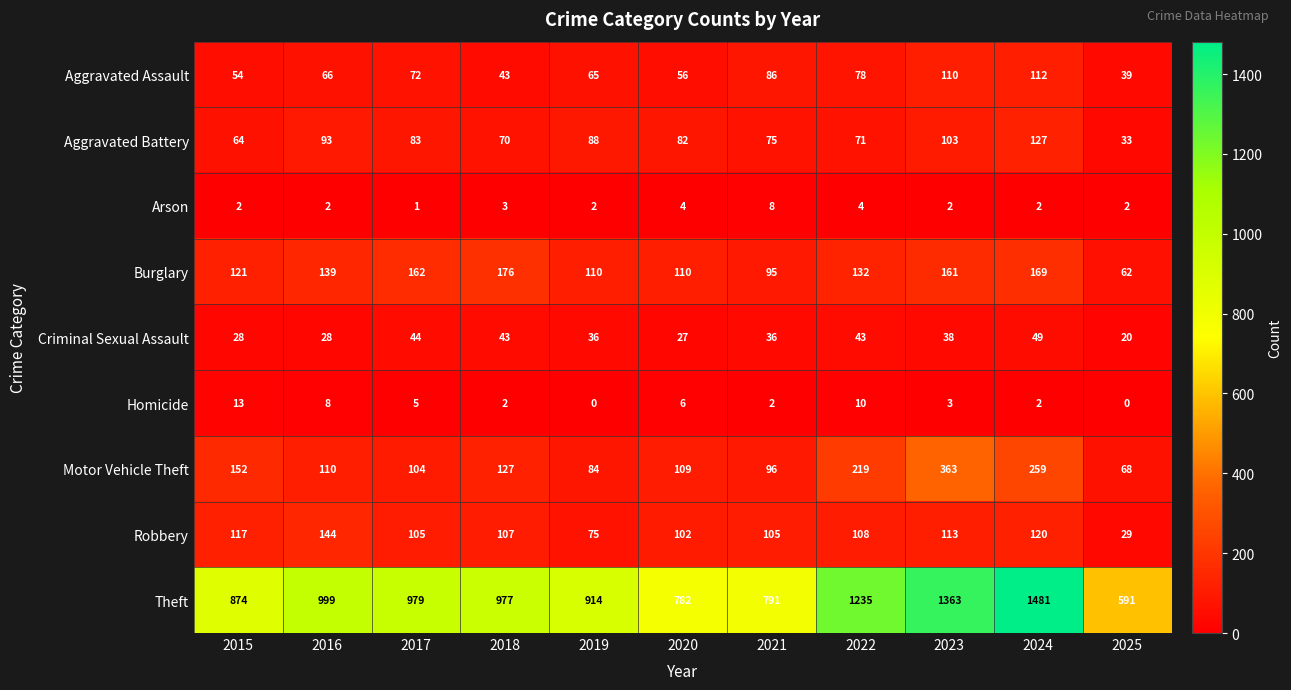

What is the difference between the Aggravated Assault values at 2025 and 2017?

33